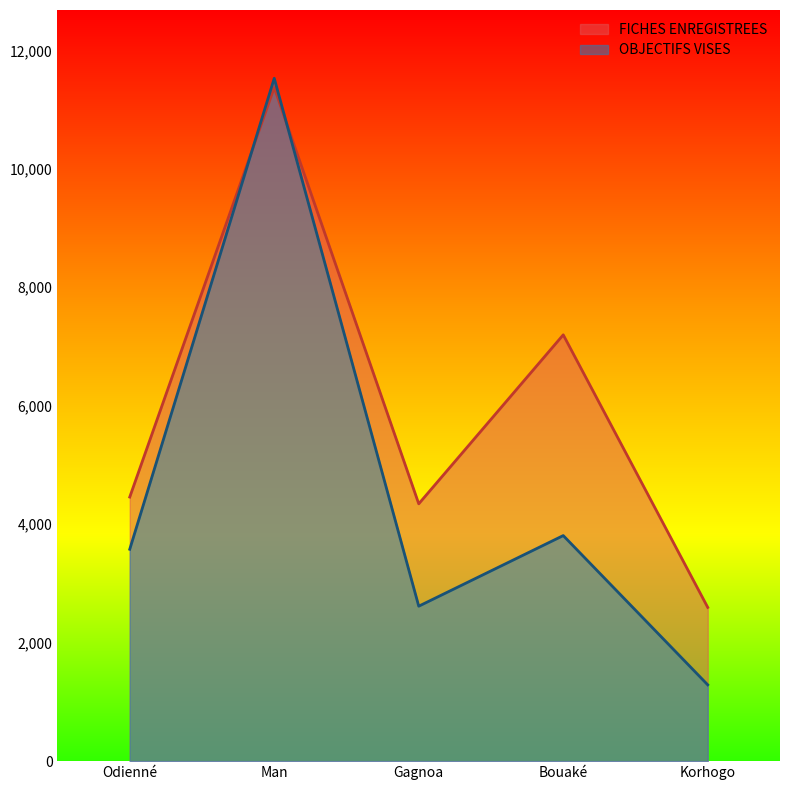

Where do FICHES ENREGISTREES and OBJECTIFS VISES first cross each other?

Odienné and Man